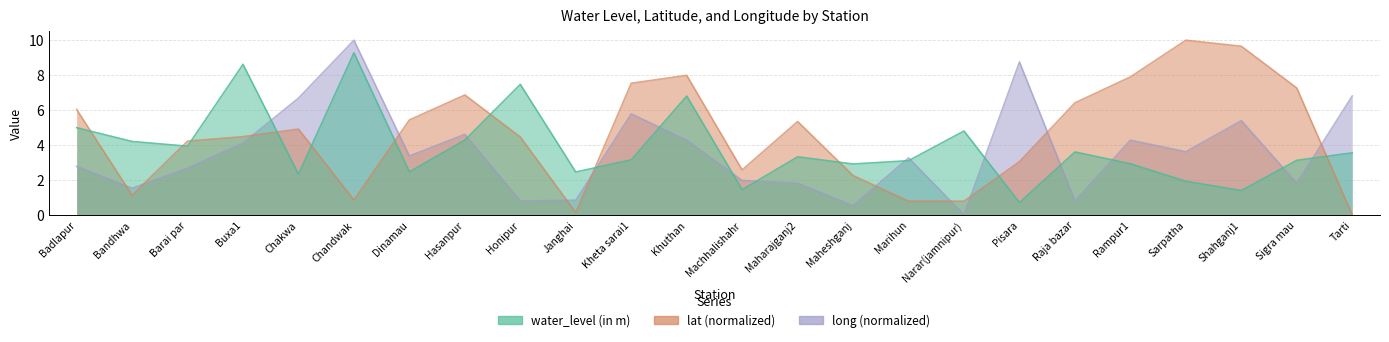

Which series changed the most between Barai par and Chakwa?

long